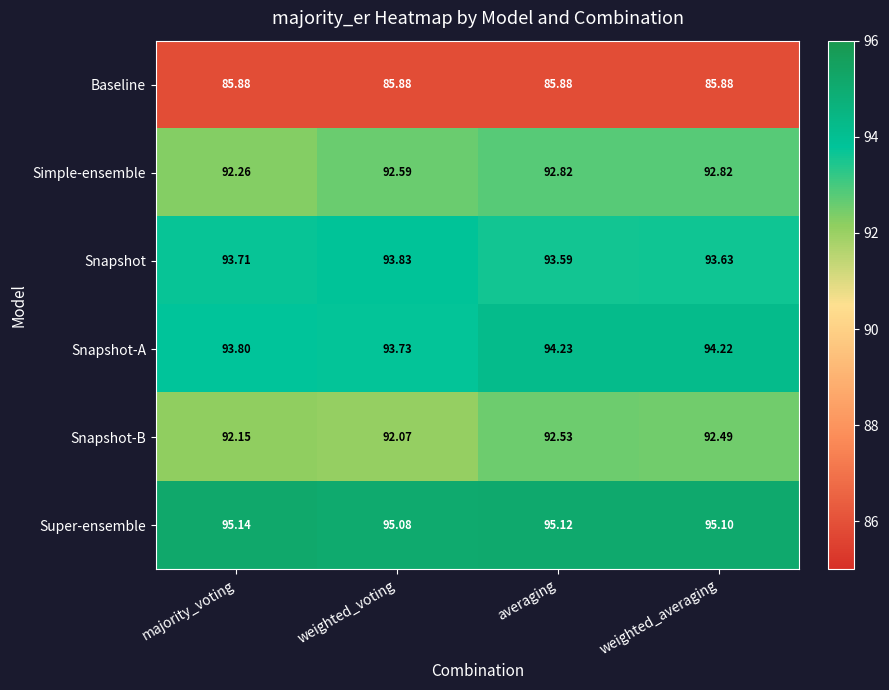

At which label does Super-ensemble reach its peak?

majority_voting